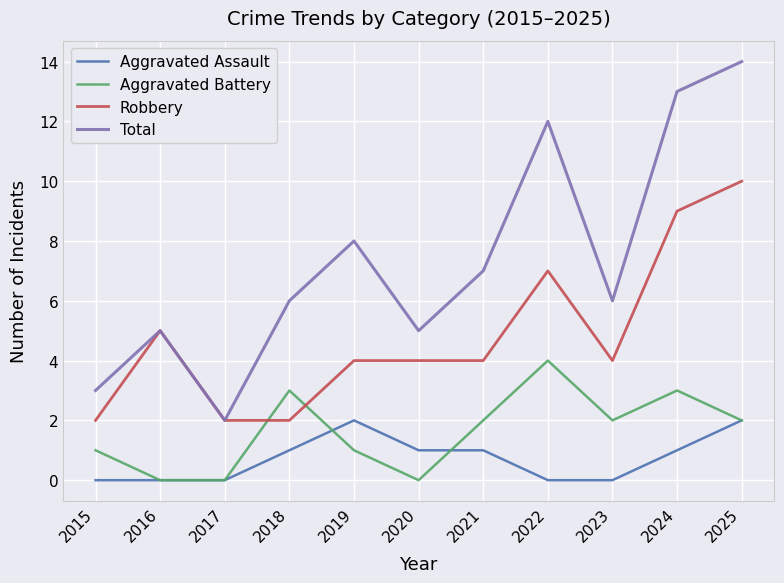

True or false: Aggravated Battery has a value of 1 at 2025.

False